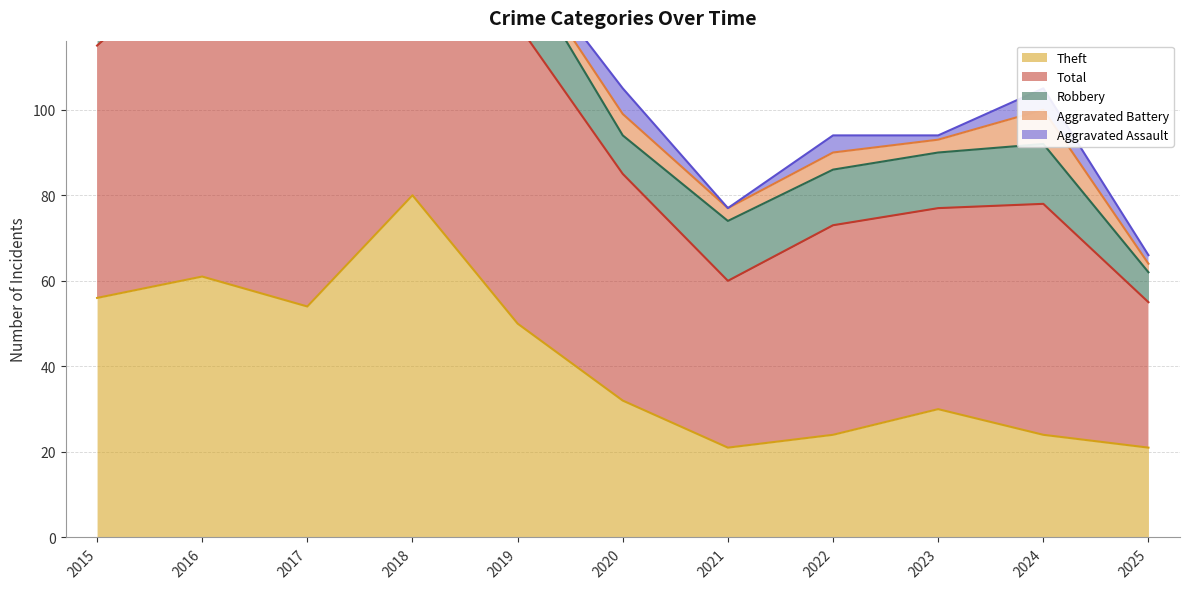

The Aggravated Assault series shows 2 at 2025. True or false?

True